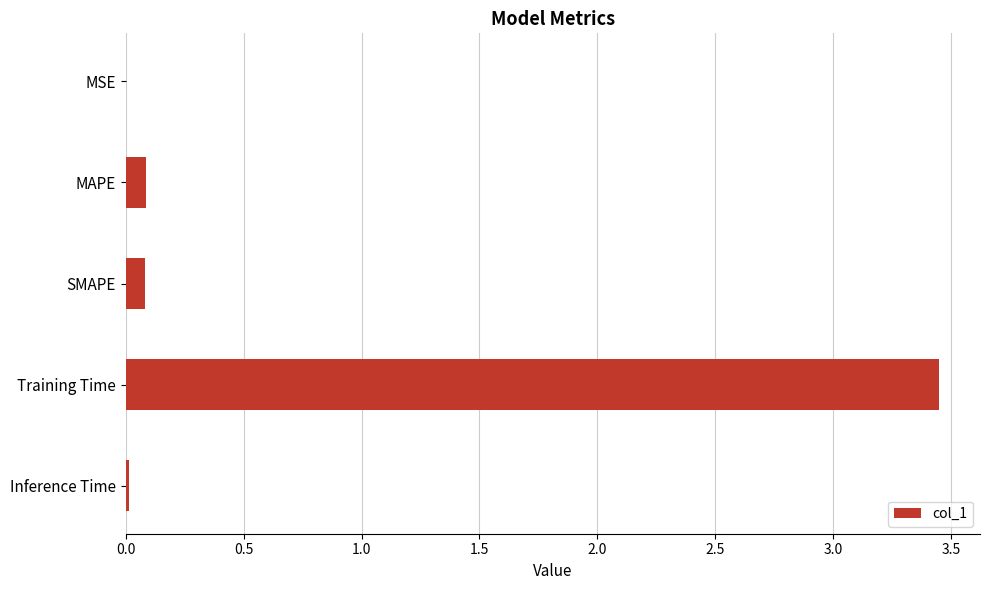

True or false: the data shows 0.1 at SMAPE.

True